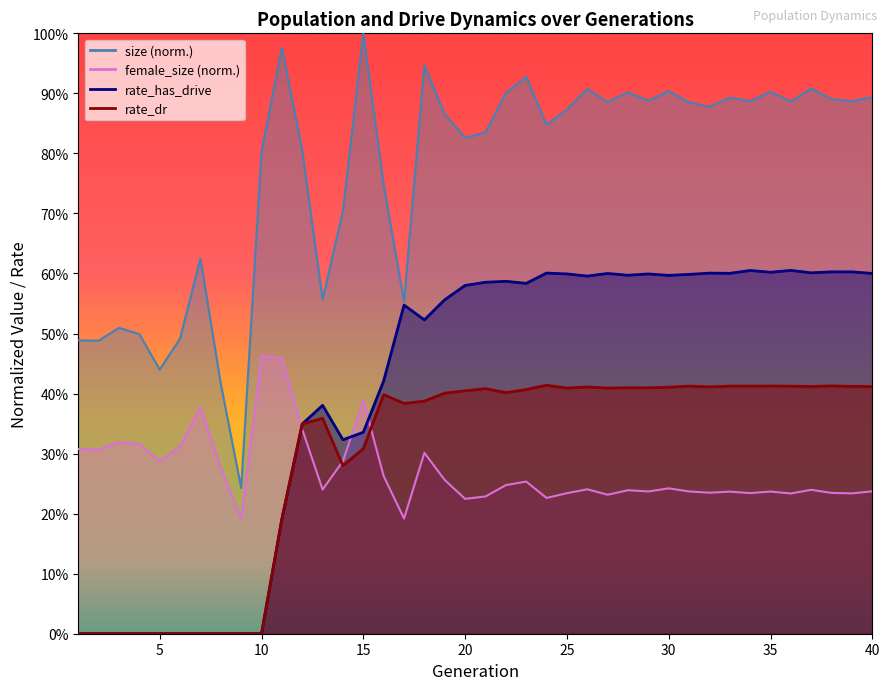

How many interior local valleys does the rate_has_drive series have?

9